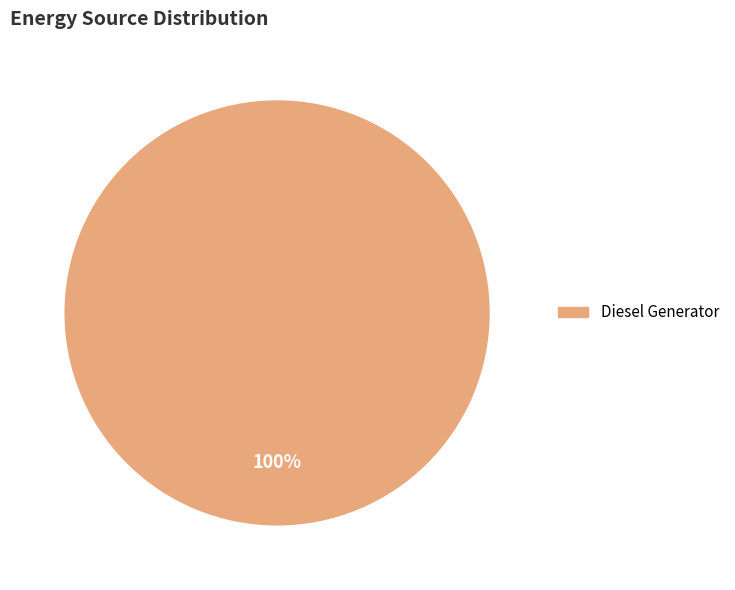

Is there a majority slice in this chart?

Yes